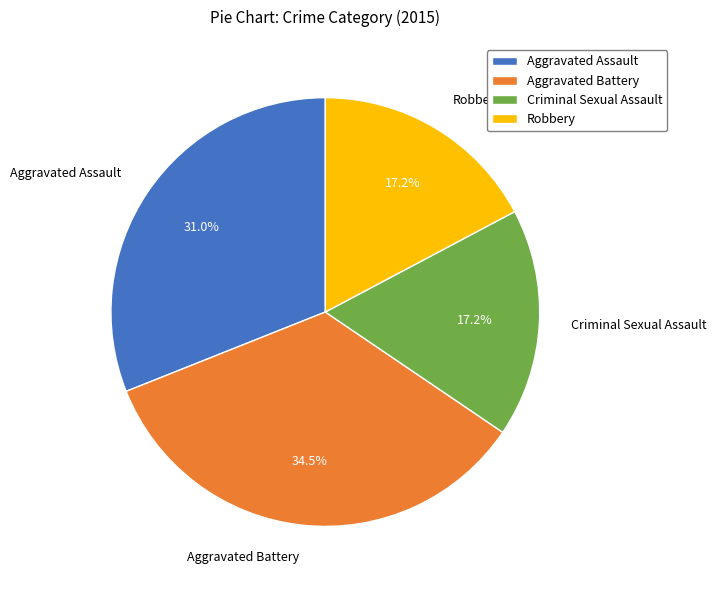

What percentage is the Robbery slice, to the nearest percent?

17%